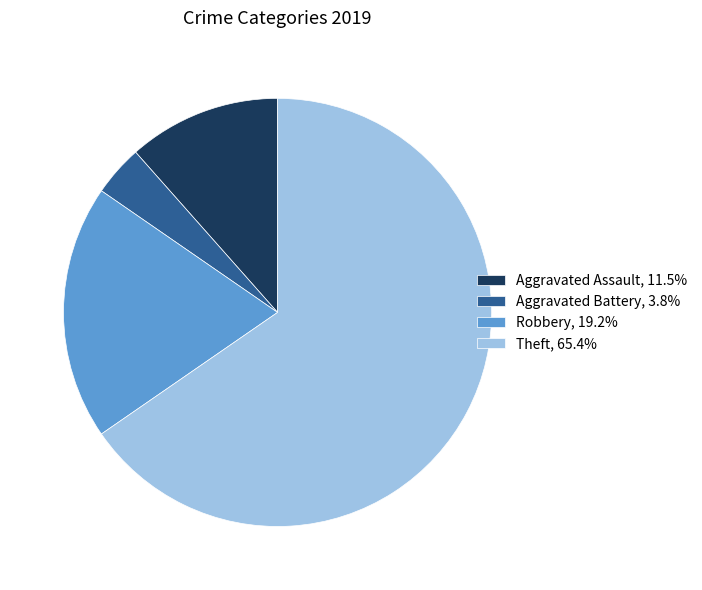

Combined, do Aggravated Battery, 3.8% and Aggravated Assault, 11.5% account for over 50%?

No